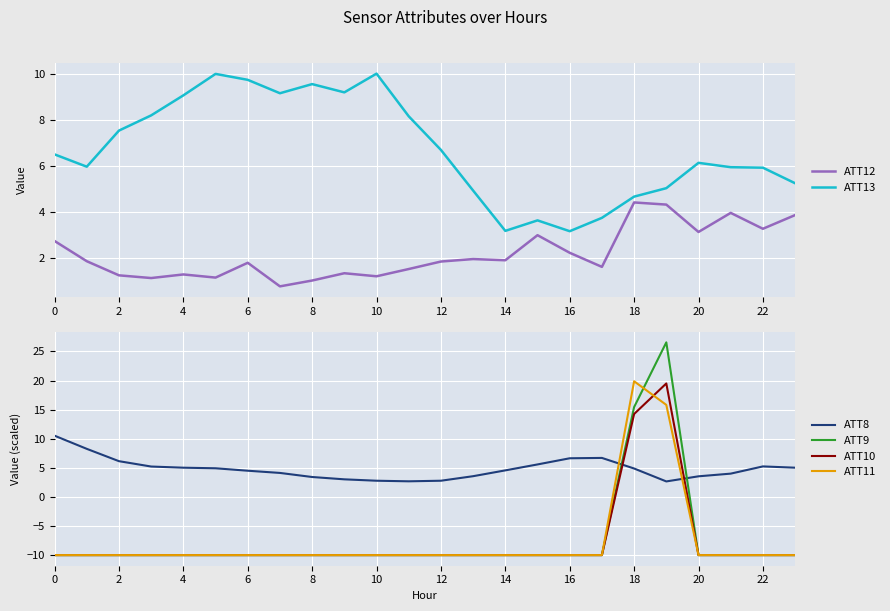

Which category has the highest value across all series?

19